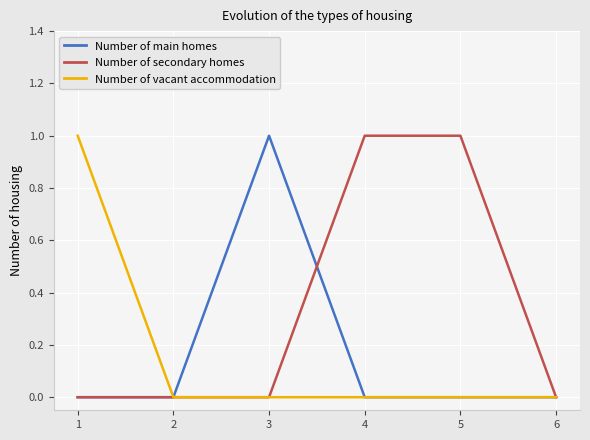

Which series changed the most between 2 and 5?

Number of secondary homes